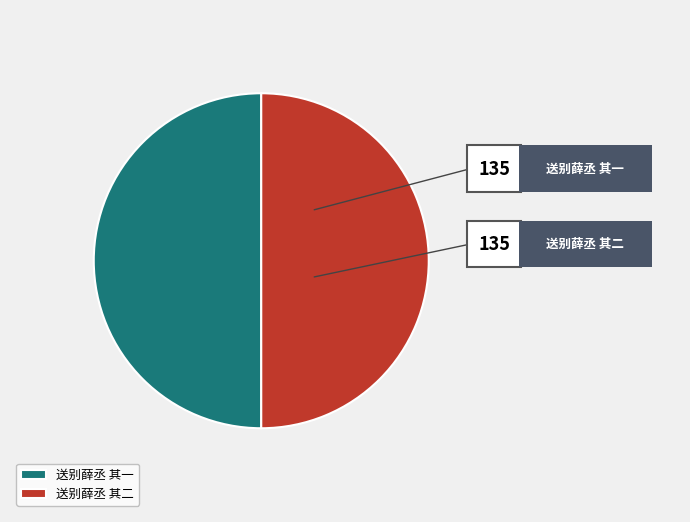

Count the number of slices in the pie.

2